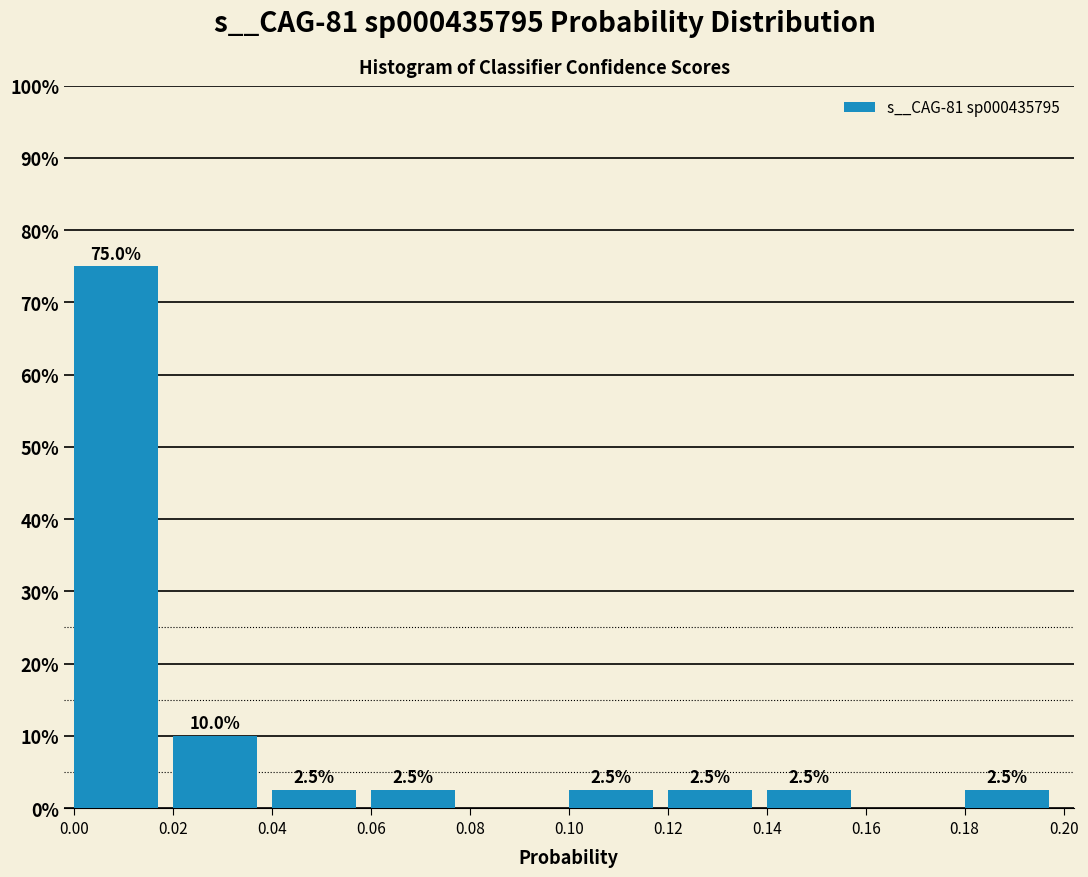

Over which range of the x-axis is the bar tallest?

0.00 to 0.02